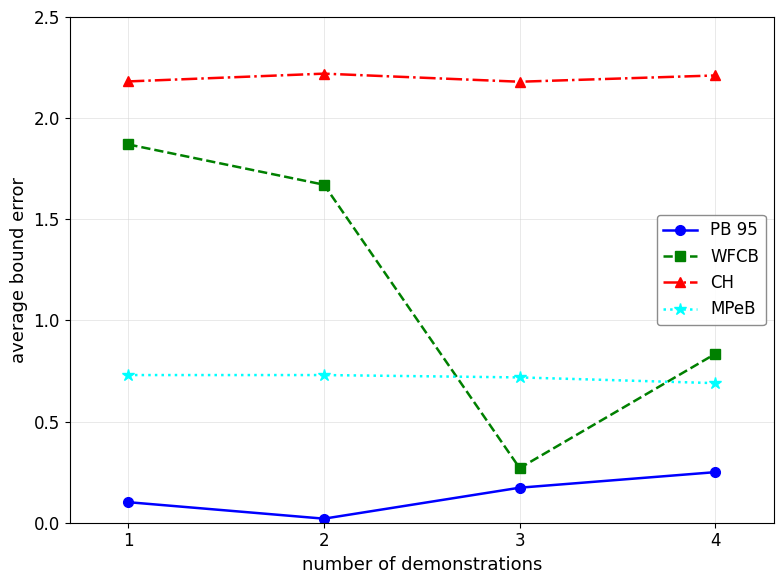

What is the average value of the PB 95 series?

0.1